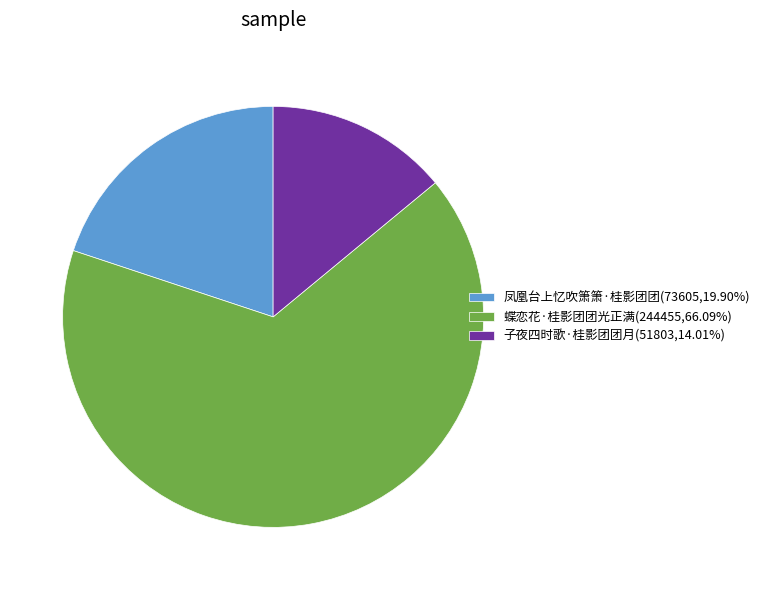

Which category has the smallest portion of the pie?

子夜四时歌·桂影团团月